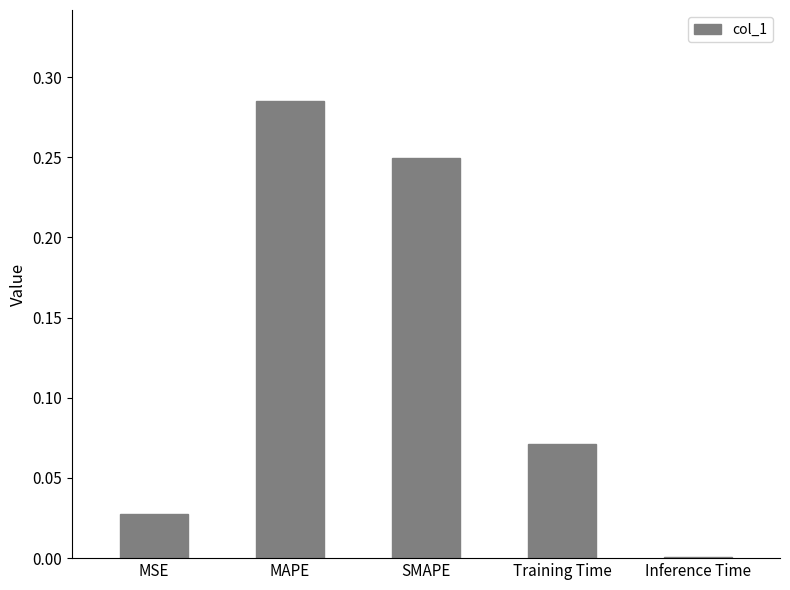

Does the chart contain stacked bars?

No